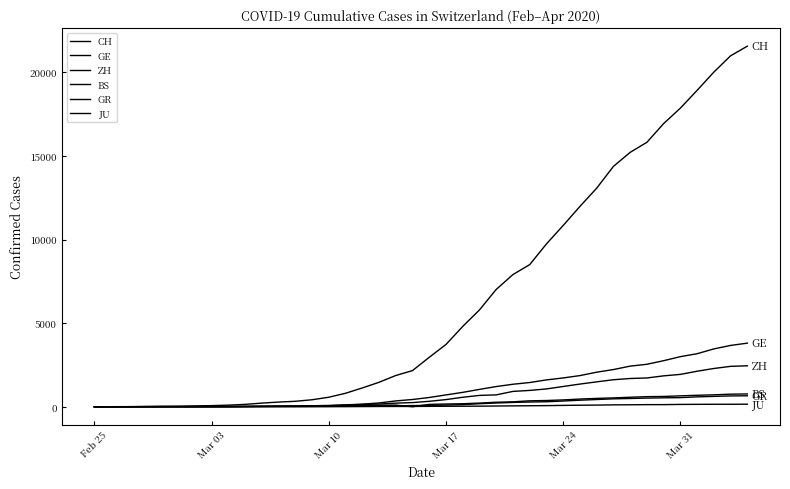

How many lines are shown in the chart?

6